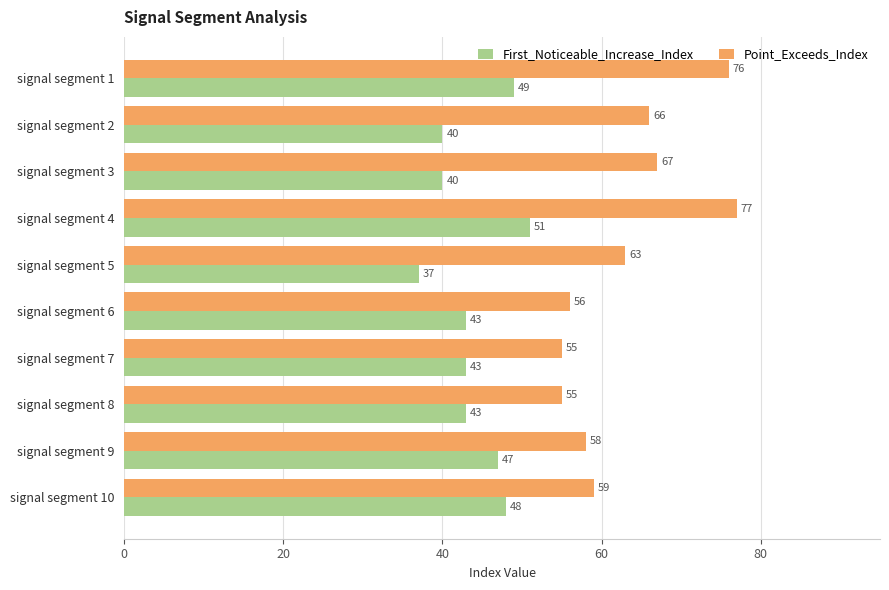

Read the Point_Exceeds_Index value at signal segment 9, to the nearest 10.

60